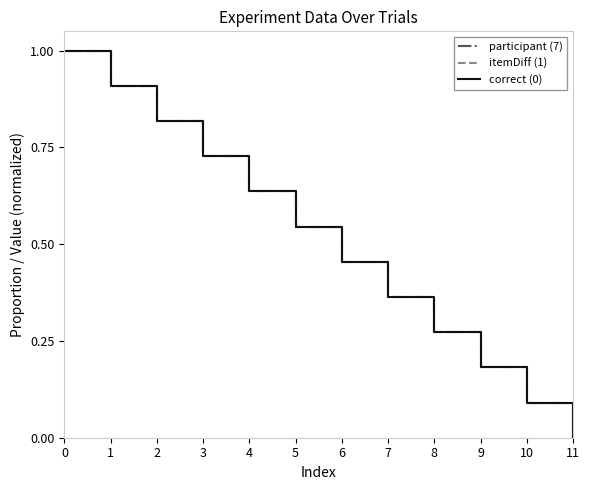

Is this an area chart (filled region under the line)?

No